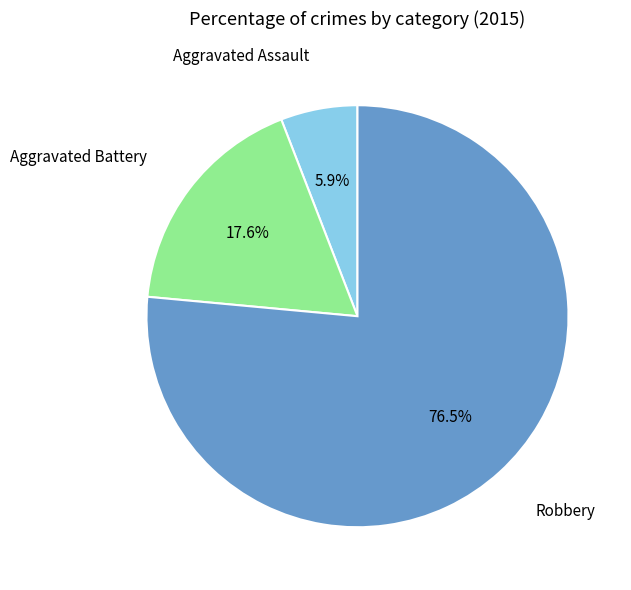

Does any single category account for the majority?

Yes